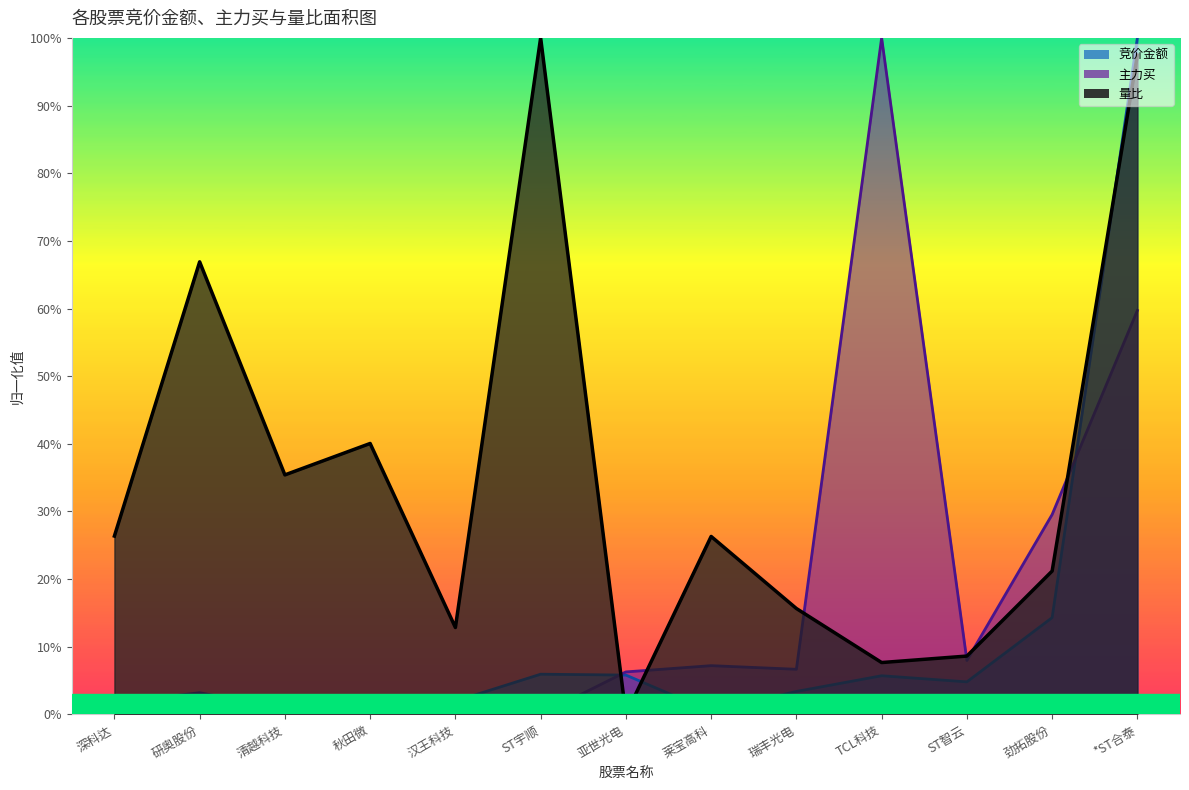

The 主力买 series shows 0.0 at 瑞丰光电. True or false?

False